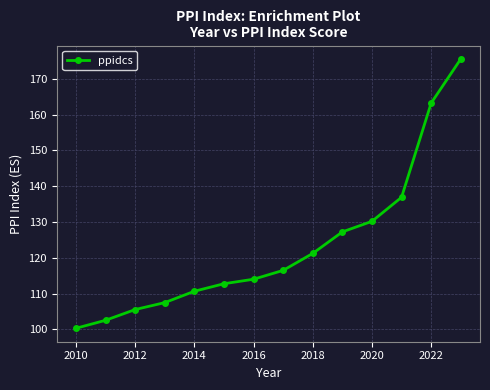

What is the smallest value displayed?

100.3